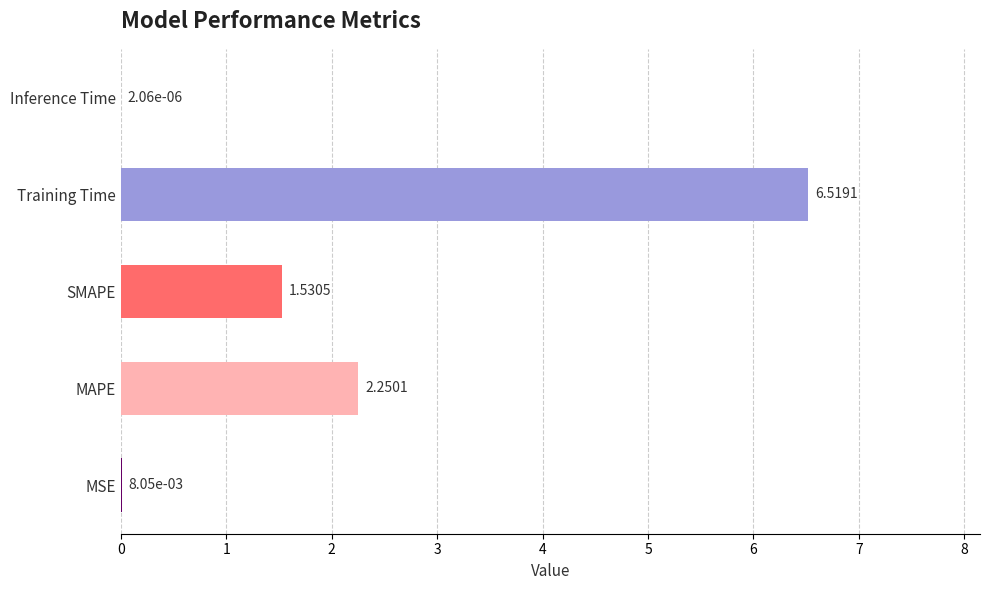

Where is the data nearest to the value 3?

MAPE